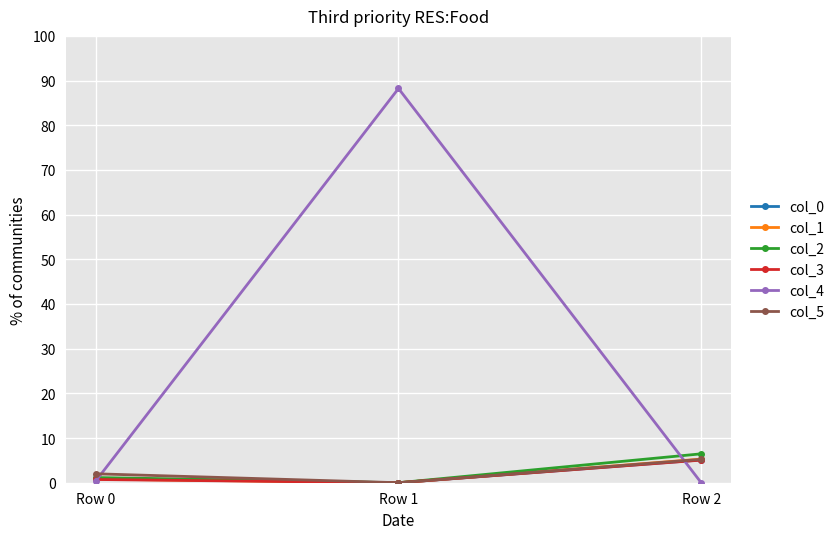

Between Row 1 and Row 2, which series saw the biggest shift?

col_4